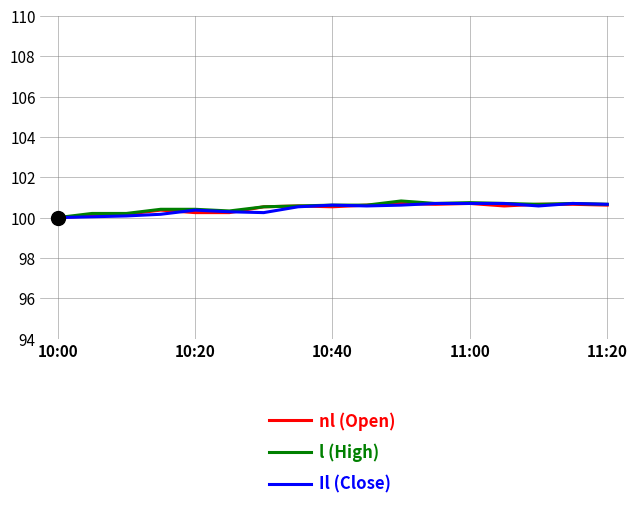

What is the lowest value of the l (High) series?

100.0